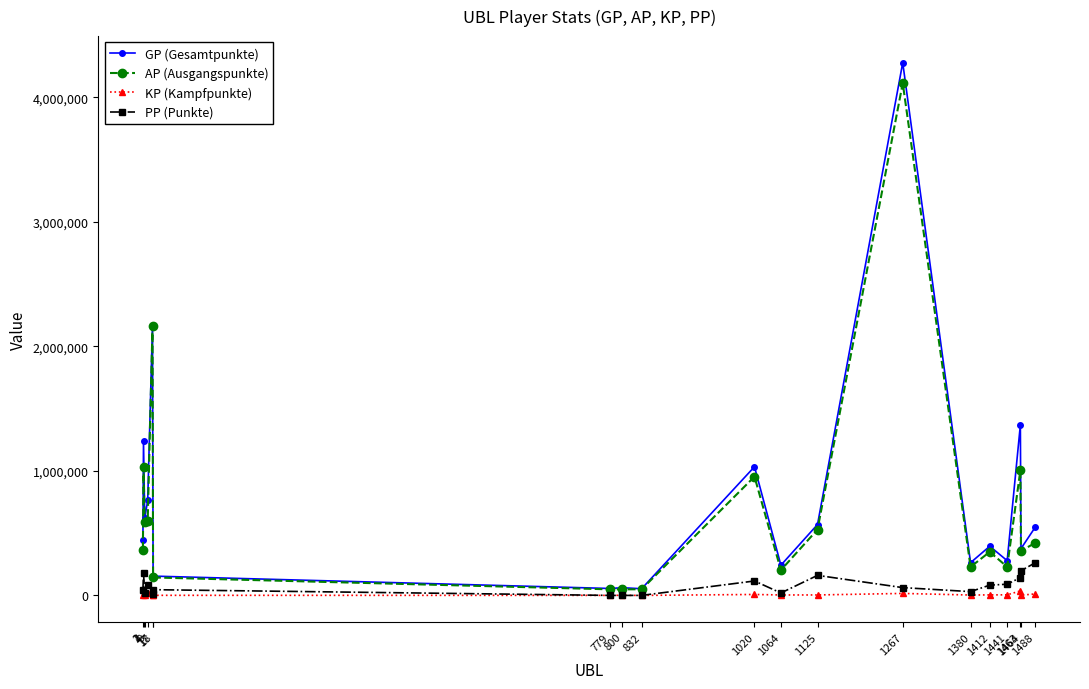

Which series has the widest spread of values?

GP (Gesamtpunkte)